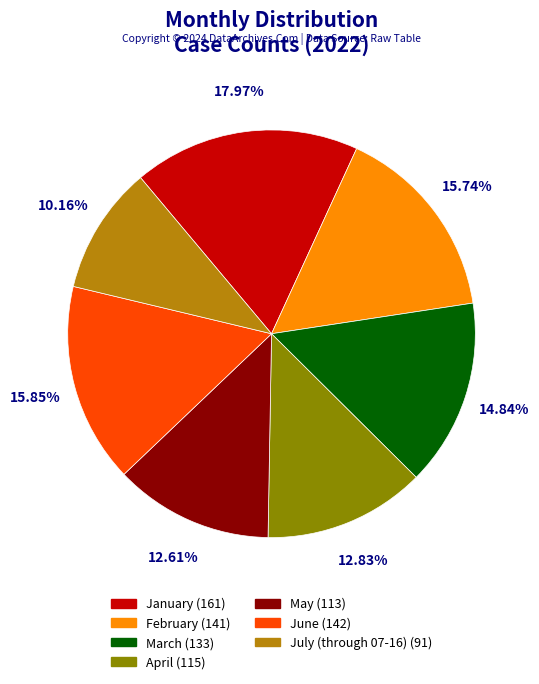

What is the ratio of the value at June to the value at May?

1.3